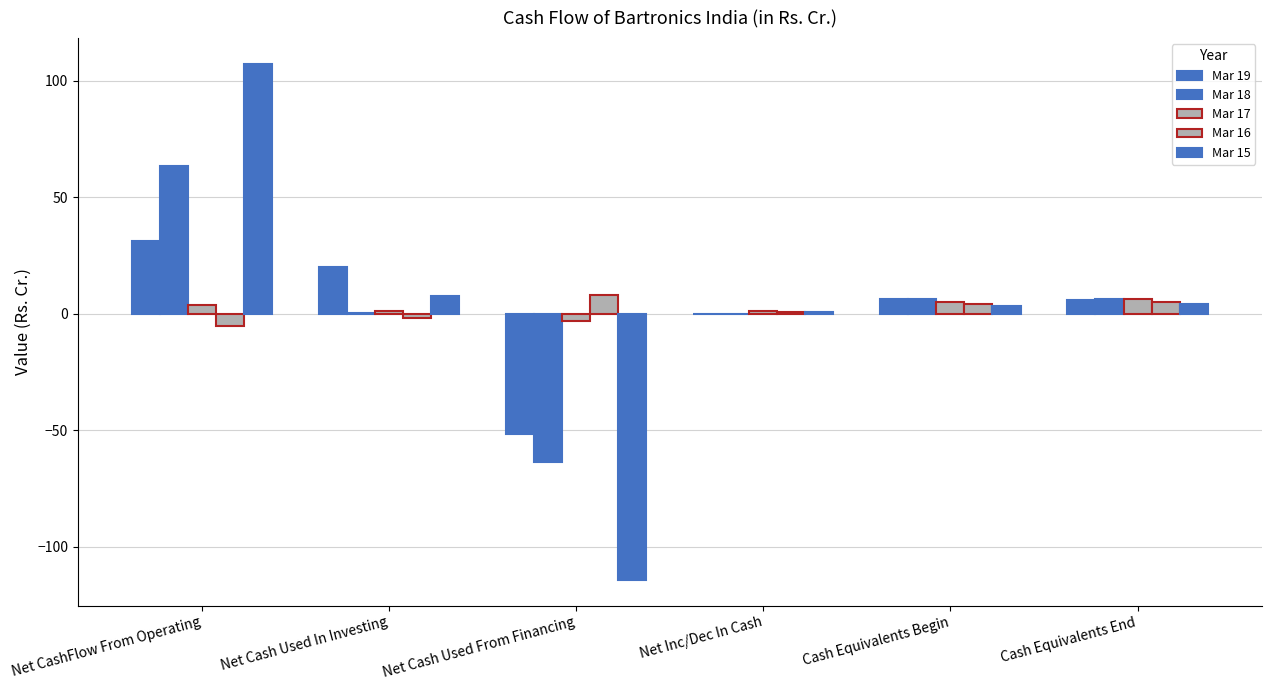

At which label is Mar 16 closest to 1?

Net Inc/Dec In Cash